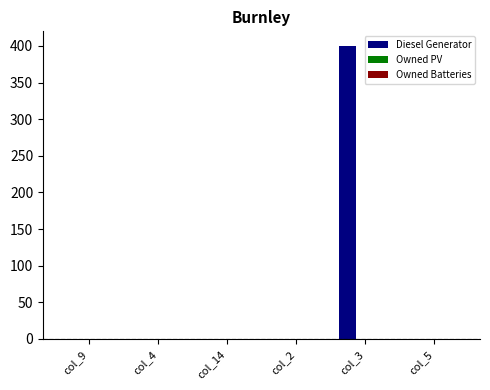

What is the greatest value displayed?

400